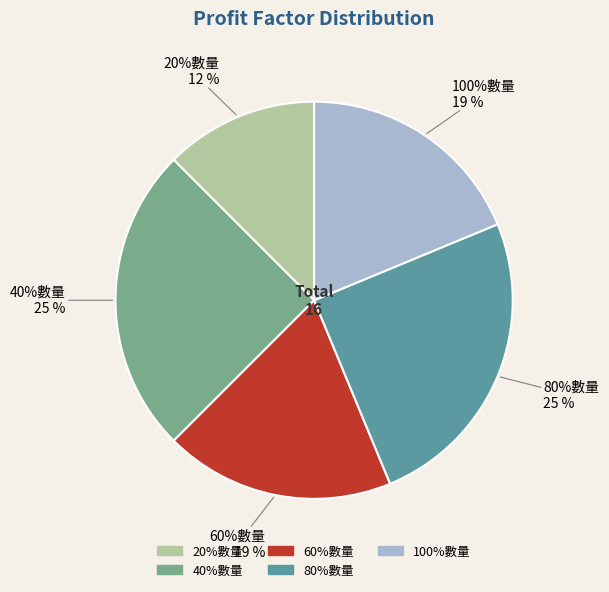

To the nearest percent, what portion does 20%數量 represent?

12%